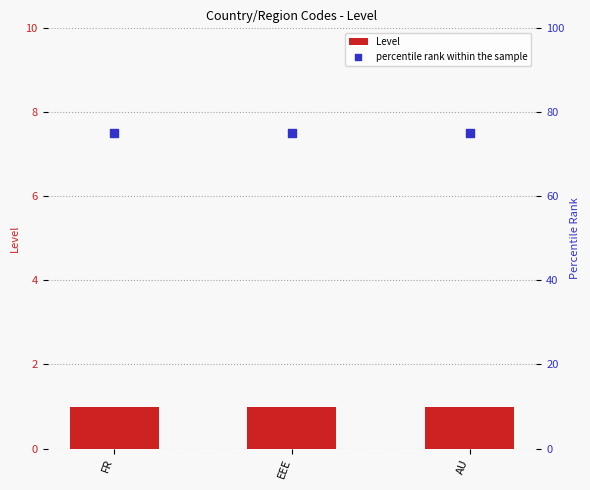

Which series contains the lowest Y value?

Level